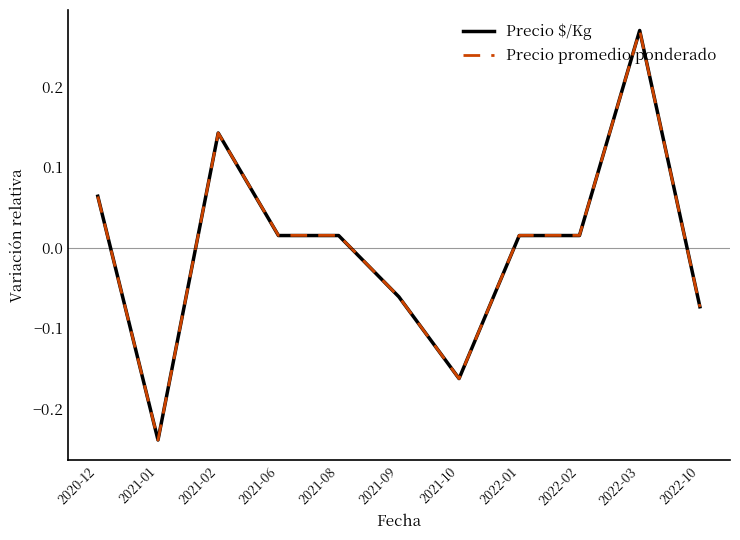

At which label does Precio $/Kg reach its minimum?

2021-01